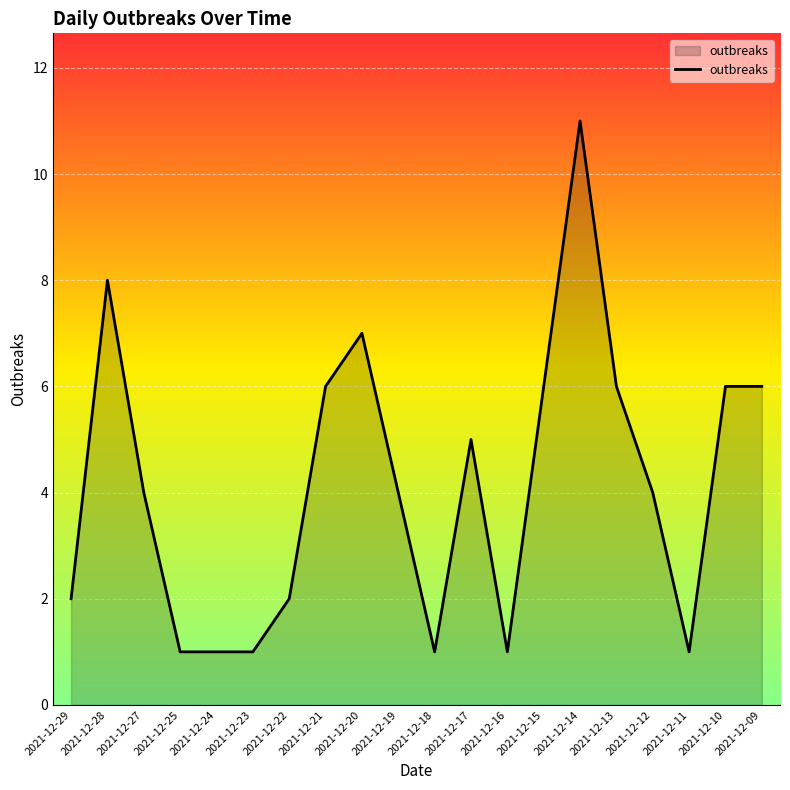

What is the difference between the values at 2021-12-11 and 2021-12-28?

7